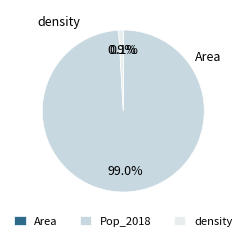

Rank the categories by value from lowest to highest.

Area, density, Pop_2018